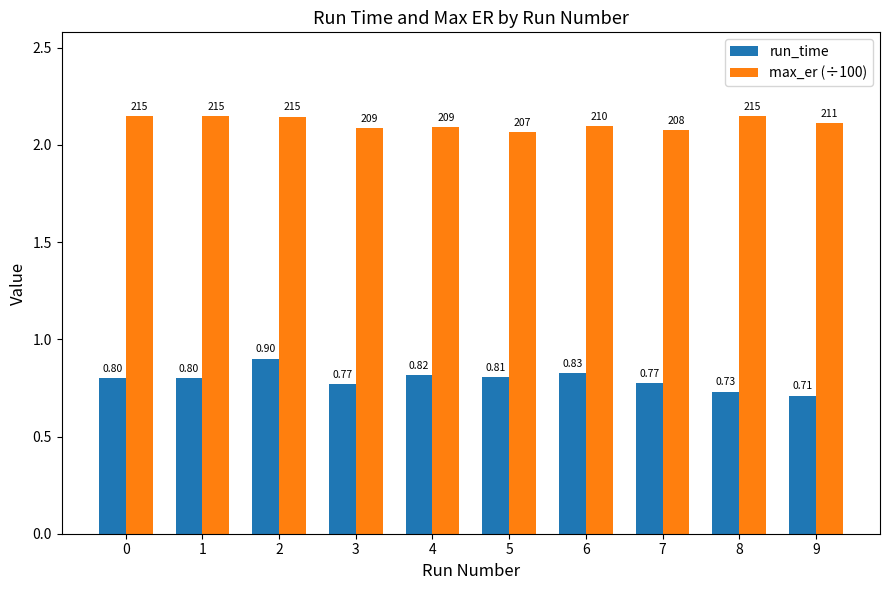

At how many categories does at least one series exceed 0?

10